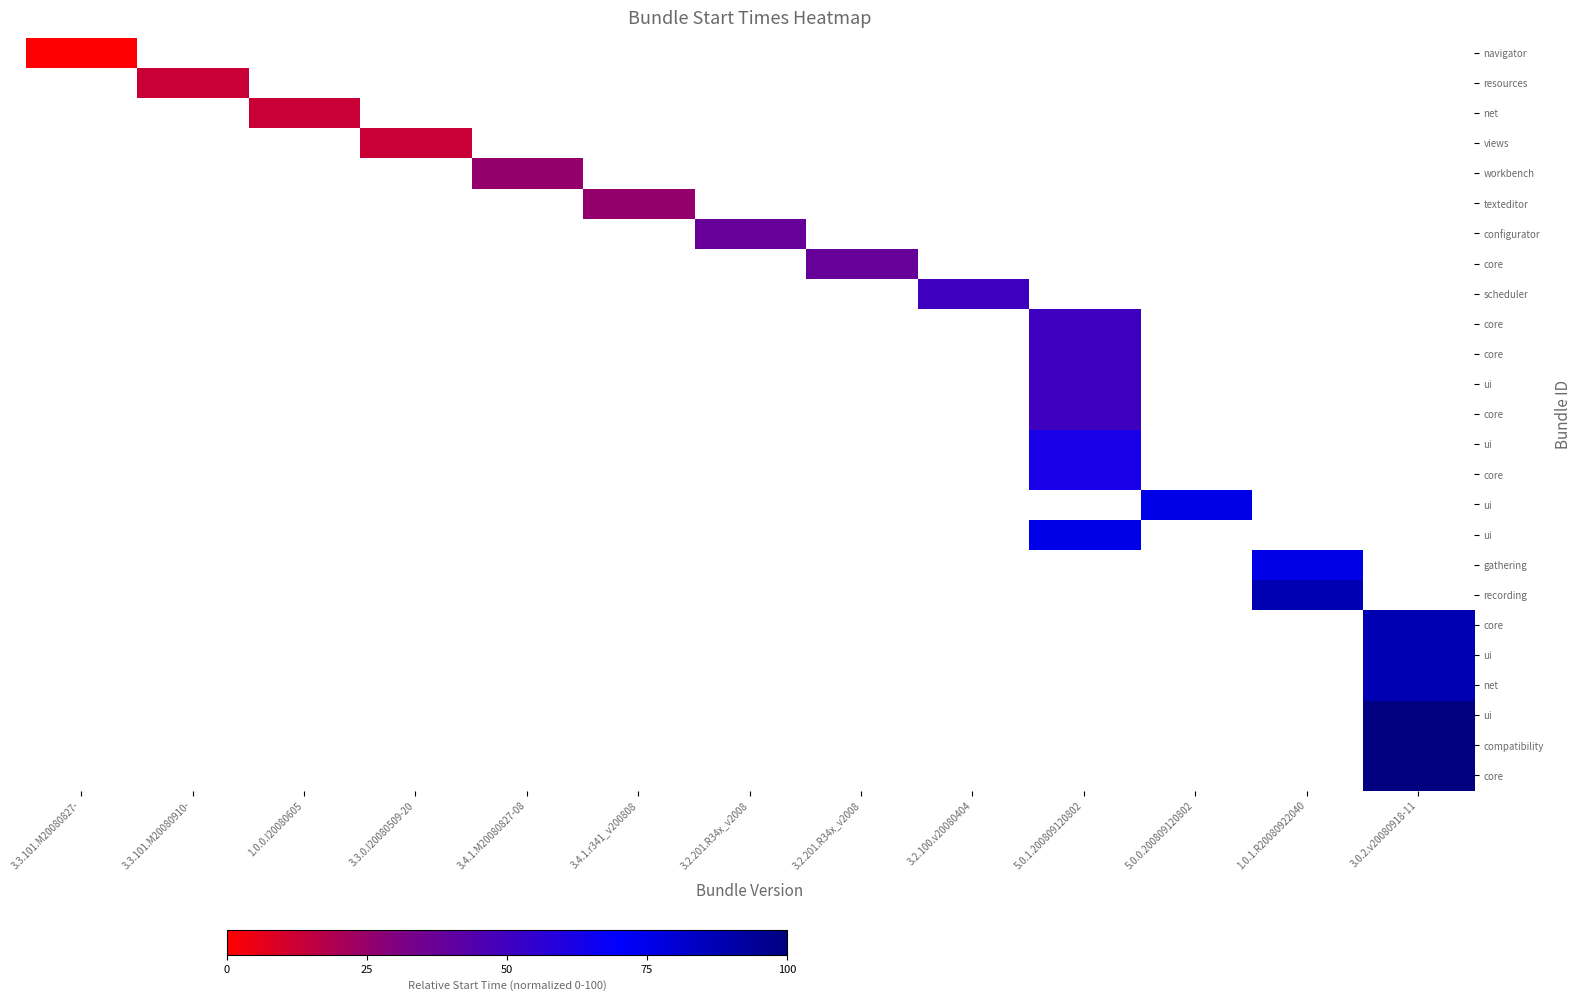

How many distinct data groups are displayed?

25